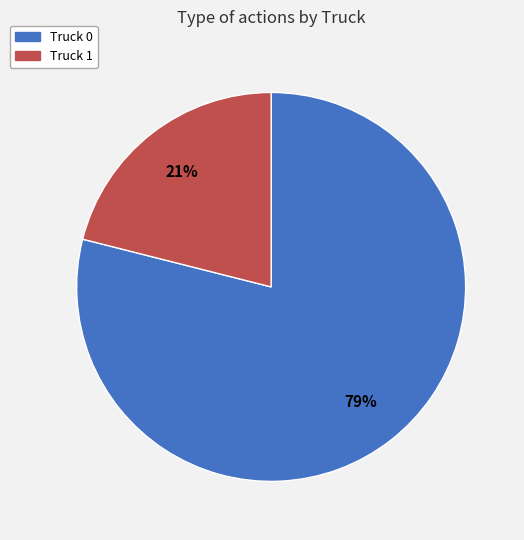

Which category has the smallest portion of the pie?

Truck 1